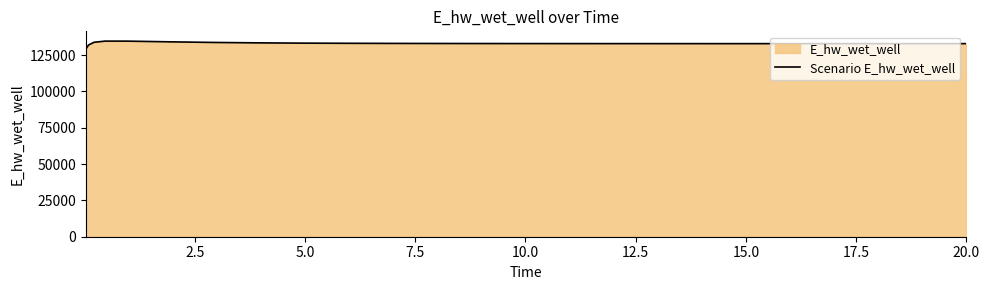

Reading right to left, what are all the values shown in this chart?

132900.9	132900.7	132896.5	132893.3	132891.2	132890.5	132891.5	132894.4	132899.9	132908.5	132921.1	132939.2	132964.6	133000.4	133051.8	133127.3	133241.6	133419.8	133700.4	134121.4	134615.7	134628.3	133826.2	131970.1	129070.4